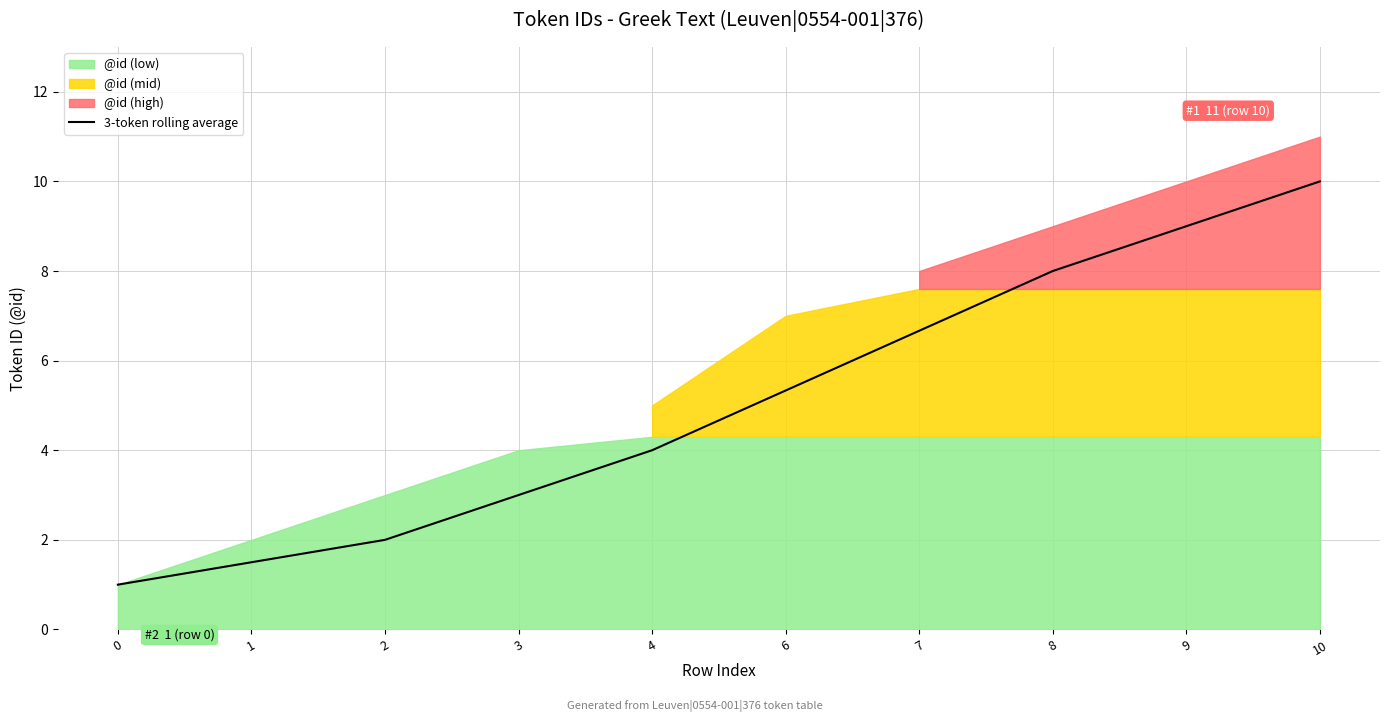

List the labels in order of value, smallest first.

0, 1, 2, 3, 4, 6, 7, 8, 9, 10